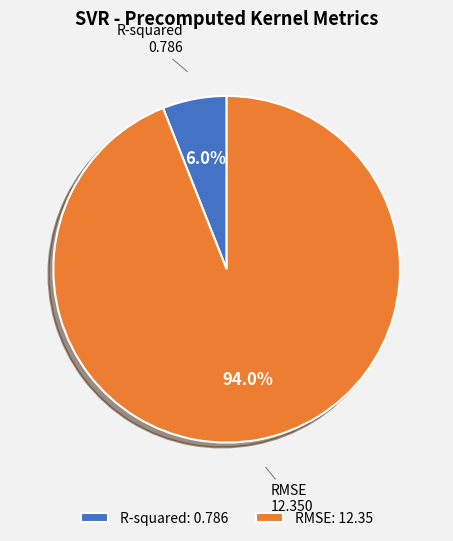

What percentage do RMSE and R-squared together represent?

100.0%